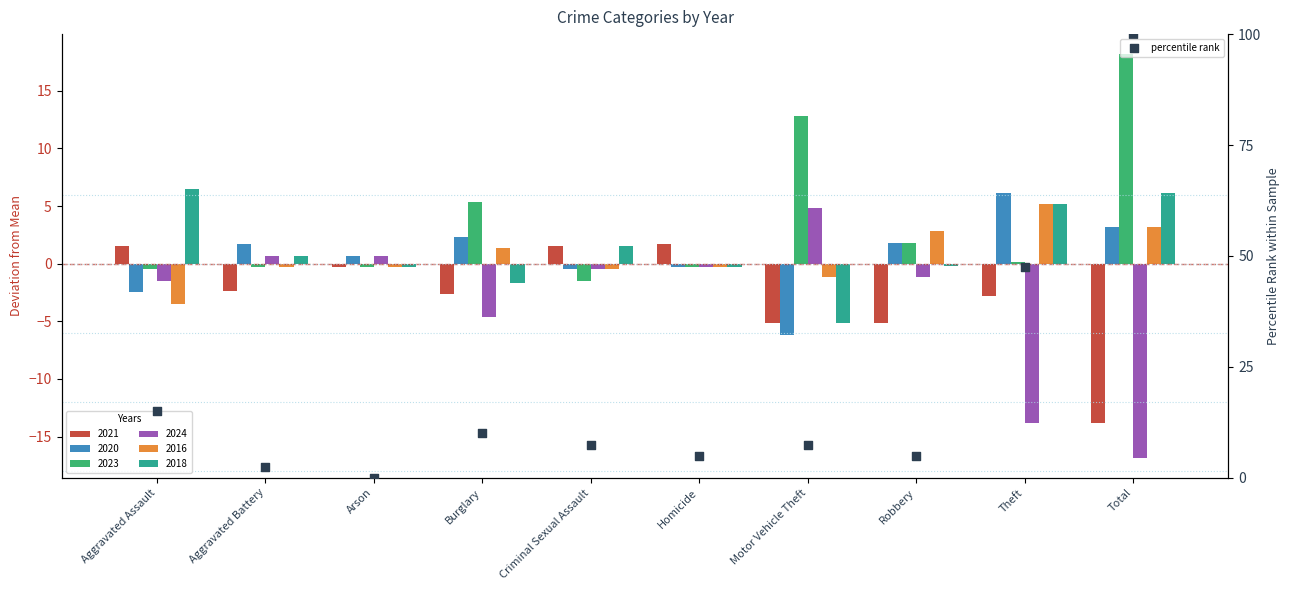

Between Robbery and Theft, which is larger?

Theft